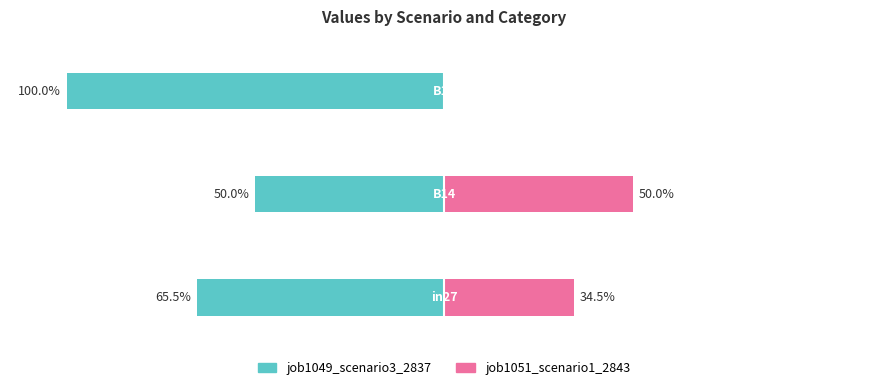

What is the value of the job1051_scenario1_2843 bar at the 1st from the left?

34.5